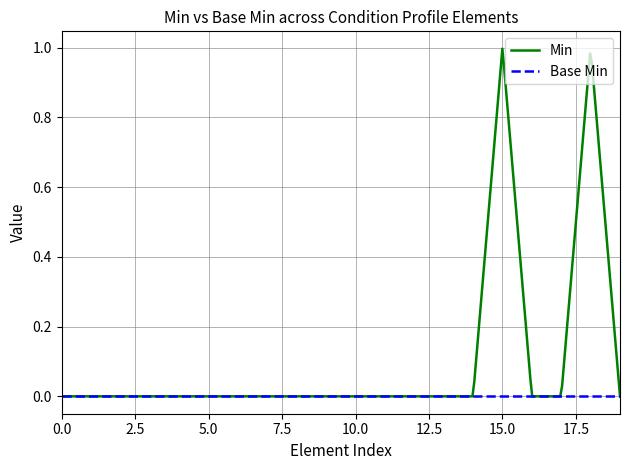

Which series has the largest total across all categories?

Min